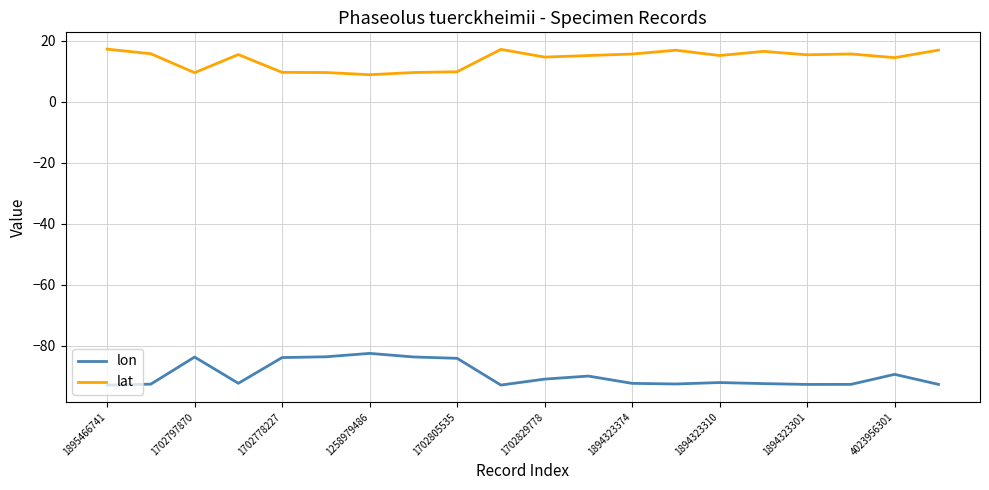

List the series in order of their peak value, lowest first.

lon, lat